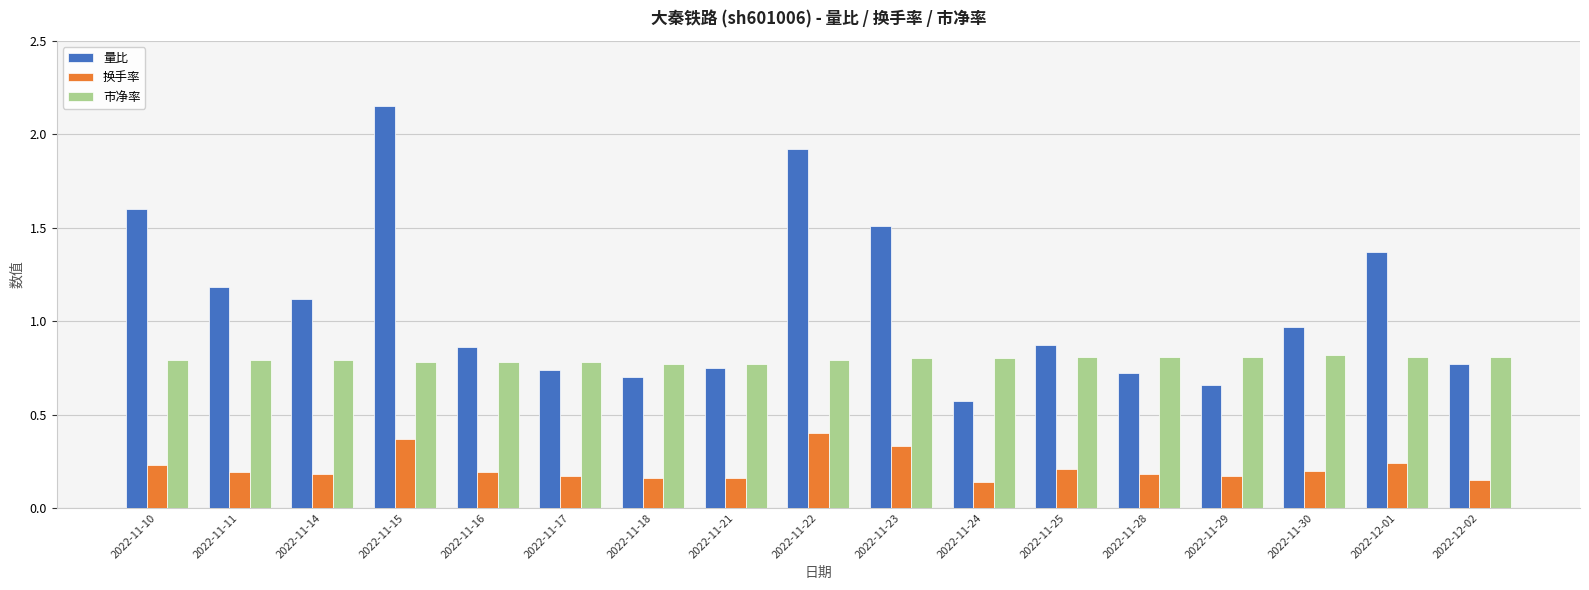

What is the sum of all 量比 values?

18.5